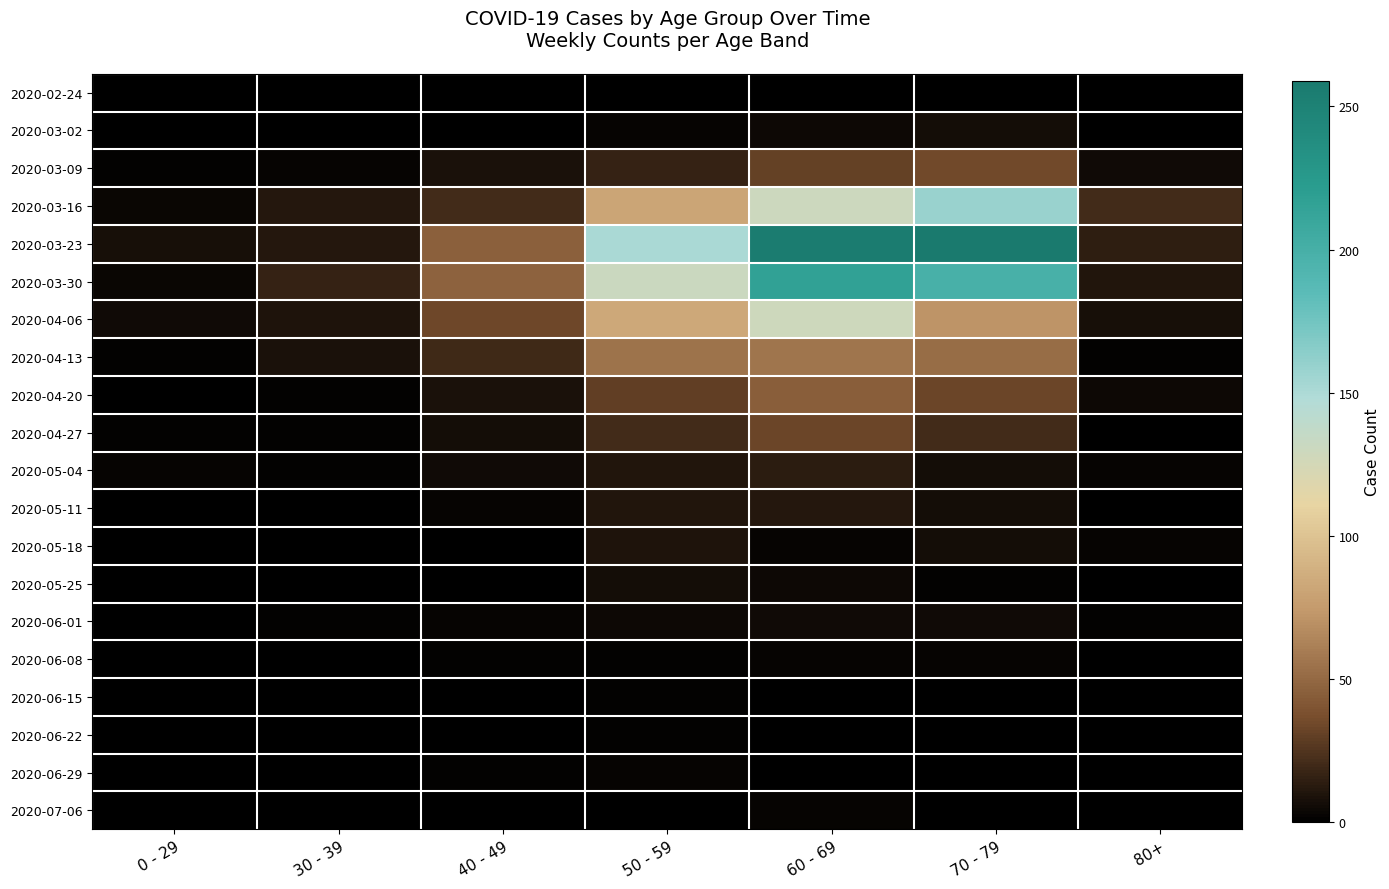

Reading left to right, what are all the values shown in this chart?

2020-02-24: 0 - 29=0	30 - 39=0	40 - 49=1	50 - 59=1	60 - 69=1	70 - 79=1	80+=0
2020-03-02: 0 - 29=0	30 - 39=1	40 - 49=1	50 - 59=3	60 - 69=5	70 - 79=7	80+=1
2020-03-09: 0 - 29=2	30 - 39=3	40 - 49=9	50 - 59=17	60 - 69=31	70 - 79=35	80+=6
2020-03-16: 0 - 29=4	30 - 39=12	40 - 49=21	50 - 59=81	60 - 69=130	70 - 79=158	80+=21
2020-03-23: 0 - 29=8	30 - 39=12	40 - 49=46	50 - 59=151	60 - 69=255	70 - 79=259	80+=15
2020-03-30: 0 - 29=4	30 - 39=17	40 - 49=47	50 - 59=131	60 - 69=216	70 - 79=199	80+=11
2020-04-06: 0 - 29=6	30 - 39=10	40 - 49=34	50 - 59=83	60 - 69=129	70 - 79=71	80+=8
2020-04-13: 0 - 29=2	30 - 39=9	40 - 49=20	50 - 59=55	60 - 69=56	70 - 79=52	80+=2
2020-04-20: 0 - 29=1	30 - 39=2	40 - 49=9	50 - 59=30	60 - 69=45	70 - 79=33	80+=5
2020-04-27: 0 - 29=2	30 - 39=2	40 - 49=7	50 - 59=21	60 - 69=33	70 - 79=21	80+=0
2020-05-04: 0 - 29=3	30 - 39=2	40 - 49=6	50 - 59=11	60 - 69=14	70 - 79=7	80+=3
2020-05-11: 0 - 29=1	30 - 39=0	40 - 49=3	50 - 59=11	60 - 69=12	70 - 79=7	80+=0
2020-05-18: 0 - 29=0	30 - 39=1	40 - 49=0	50 - 59=10	60 - 69=3	70 - 79=7	80+=3
2020-05-25: 0 - 29=0	30 - 39=0	40 - 49=1	50 - 59=7	60 - 69=5	70 - 79=2	80+=1
2020-06-01: 0 - 29=0	30 - 39=2	40 - 49=3	50 - 59=5	60 - 69=6	70 - 79=6	80+=2
2020-06-08: 0 - 29=0	30 - 39=0	40 - 49=2	50 - 59=2	60 - 69=3	70 - 79=3	80+=0
2020-06-15: 0 - 29=0	30 - 39=0	40 - 49=1	50 - 59=2	60 - 69=1	70 - 79=1	80+=1
2020-06-22: 0 - 29=1	30 - 39=0	40 - 49=1	50 - 59=2	60 - 69=0	70 - 79=1	80+=0
2020-06-29: 0 - 29=0	30 - 39=0	40 - 49=2	50 - 59=3	60 - 69=0	70 - 79=0	80+=0
2020-07-06: 0 - 29=0	30 - 39=1	40 - 49=1	50 - 59=1	60 - 69=3	70 - 79=0	80+=0